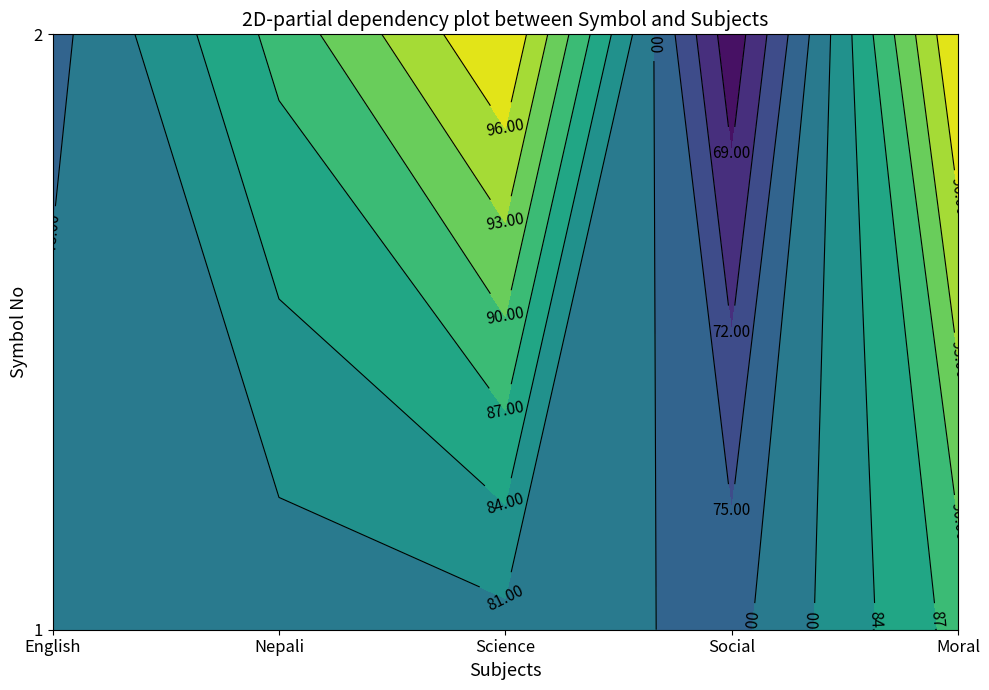

Reading right to left, extract all data points from this chart.

1: 88	77	80	79	80
2: 99	67	99	88	77